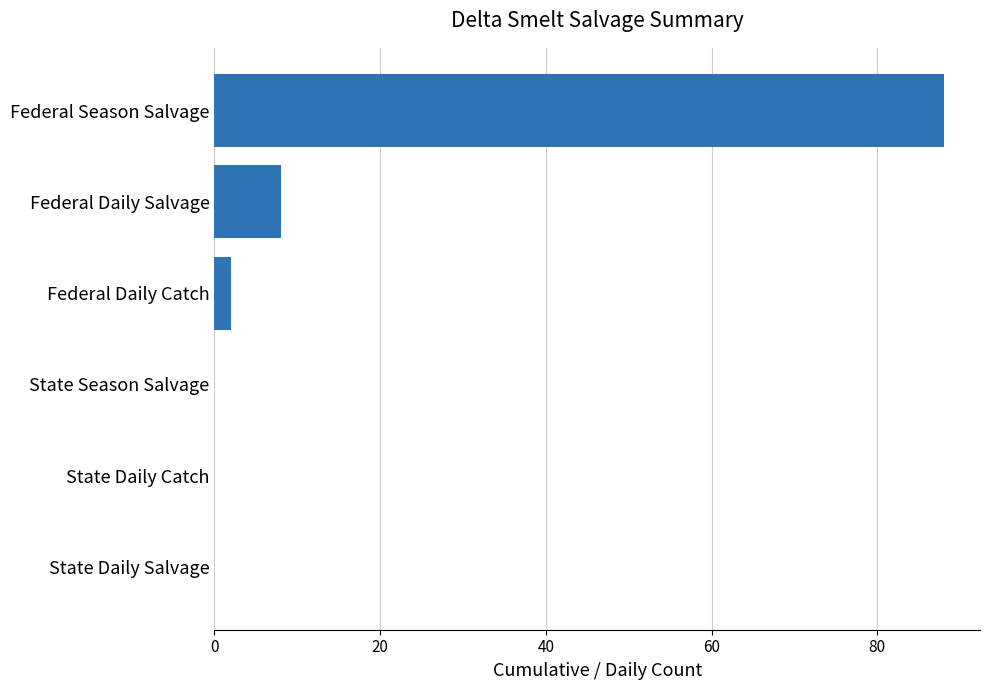

What is the sum of all values?

98